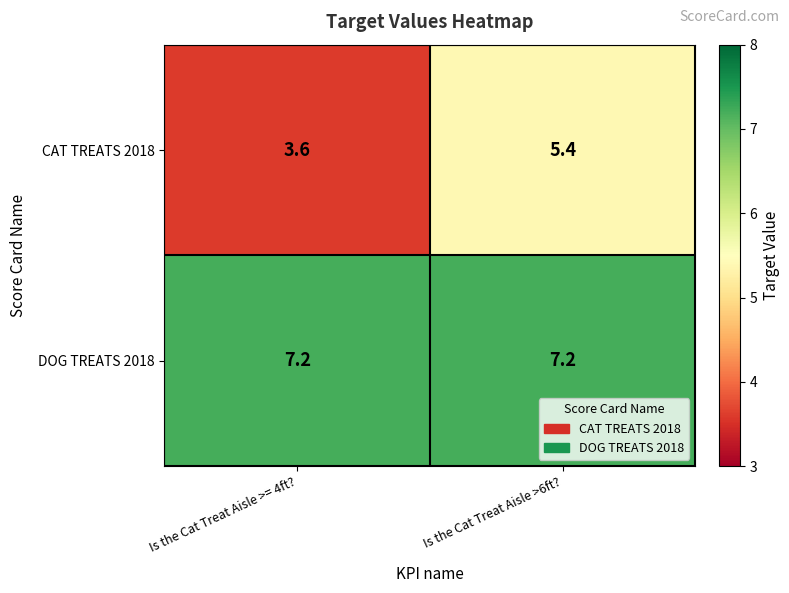

What is the spread (max minus min) of values at Is the Cat Treat Aisle >6ft??

1.8